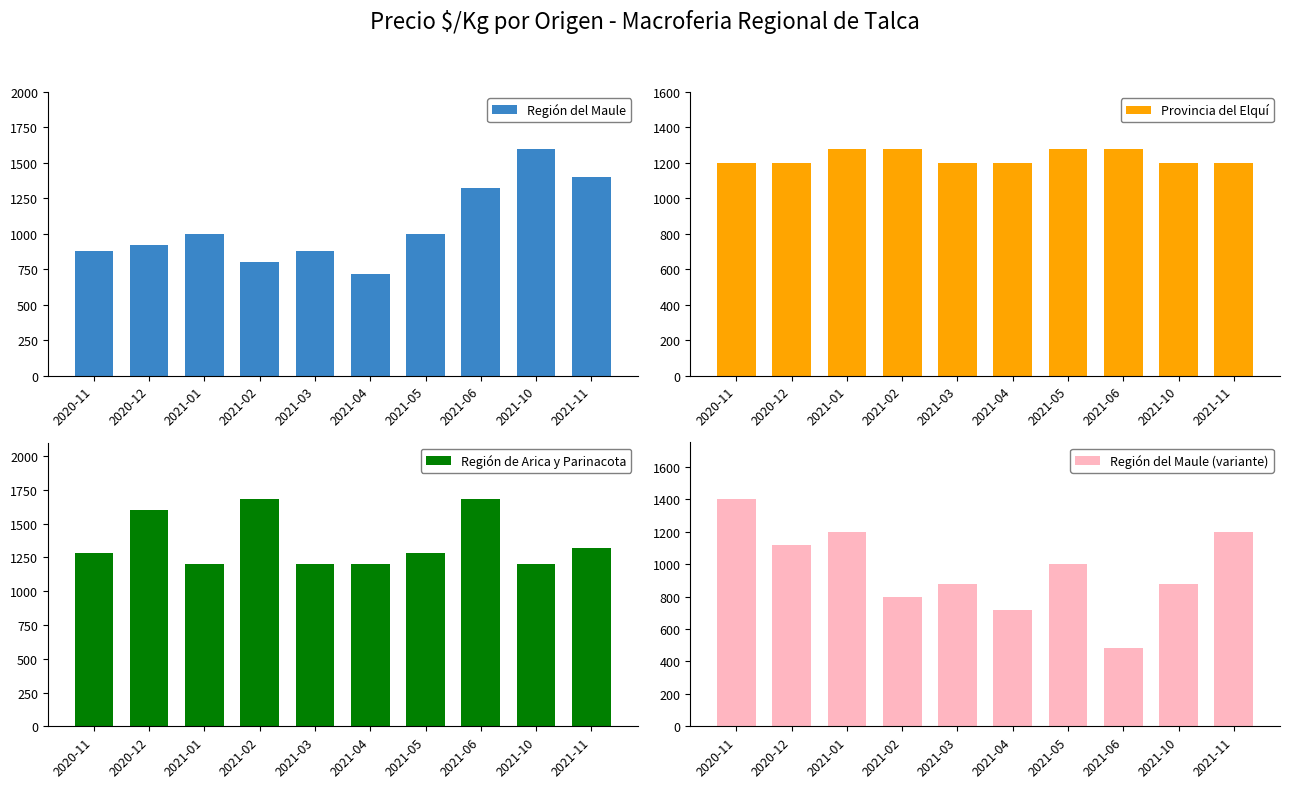

Rank the series by their average value, from highest to lowest.

Región de Arica y Parinacota, Provincia del Elquí, Región del Maule, Región del Maule (variante)